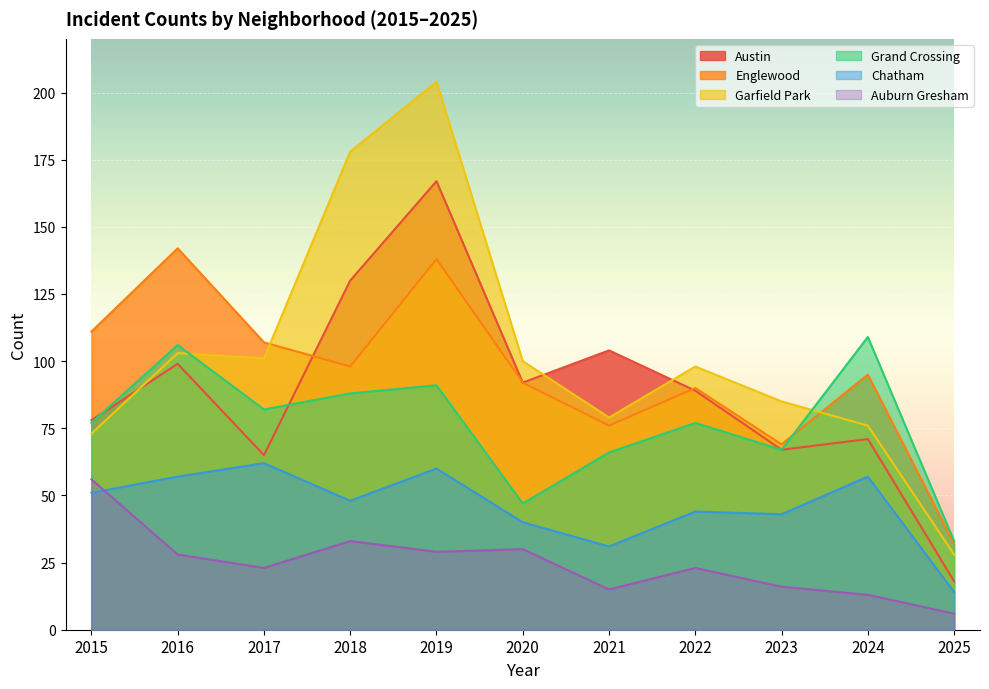

At how many categories does at least one series exceed 31?

11